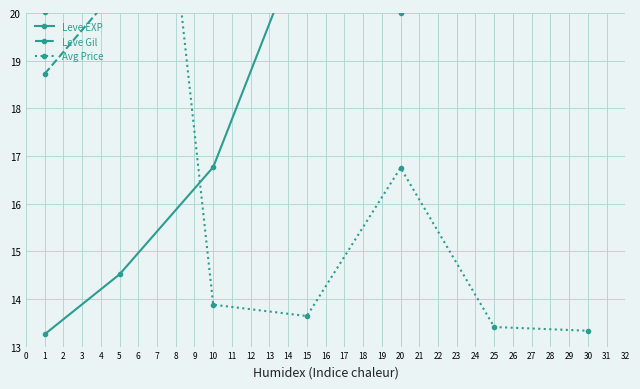

How many lines are shown in the chart?

3